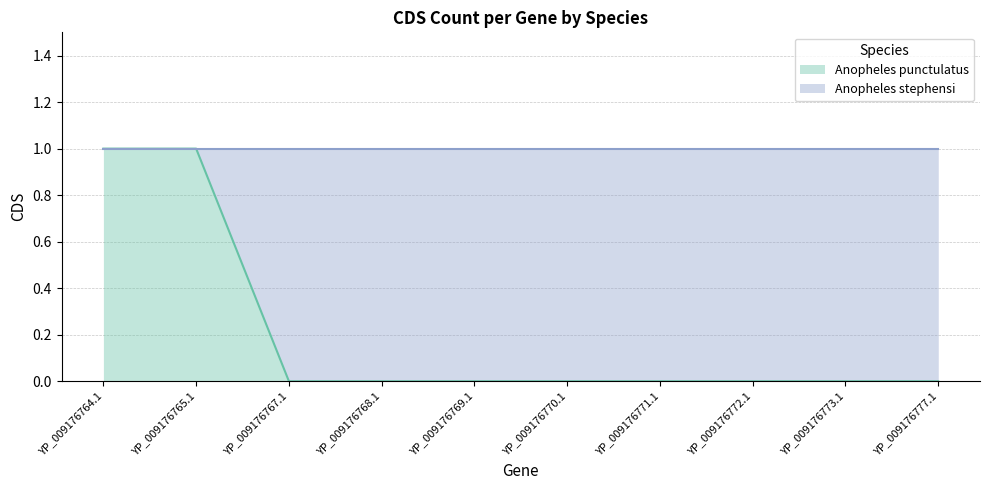

True or false: Anopheles punctulatus (line) and Anopheles stephensi (line) cross at least once.

False